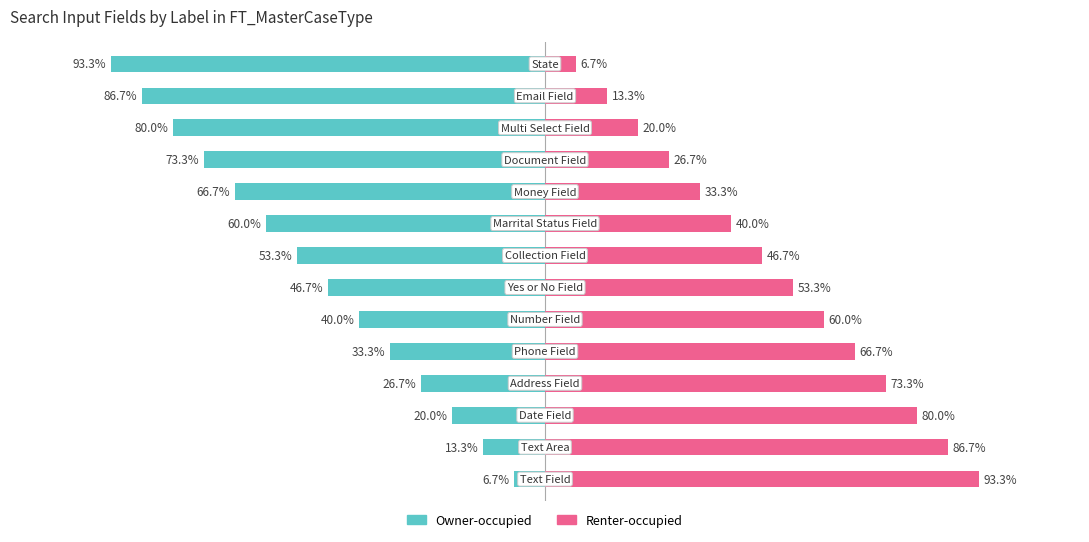

Which series has the largest range (max minus min)?

Owner-occupied